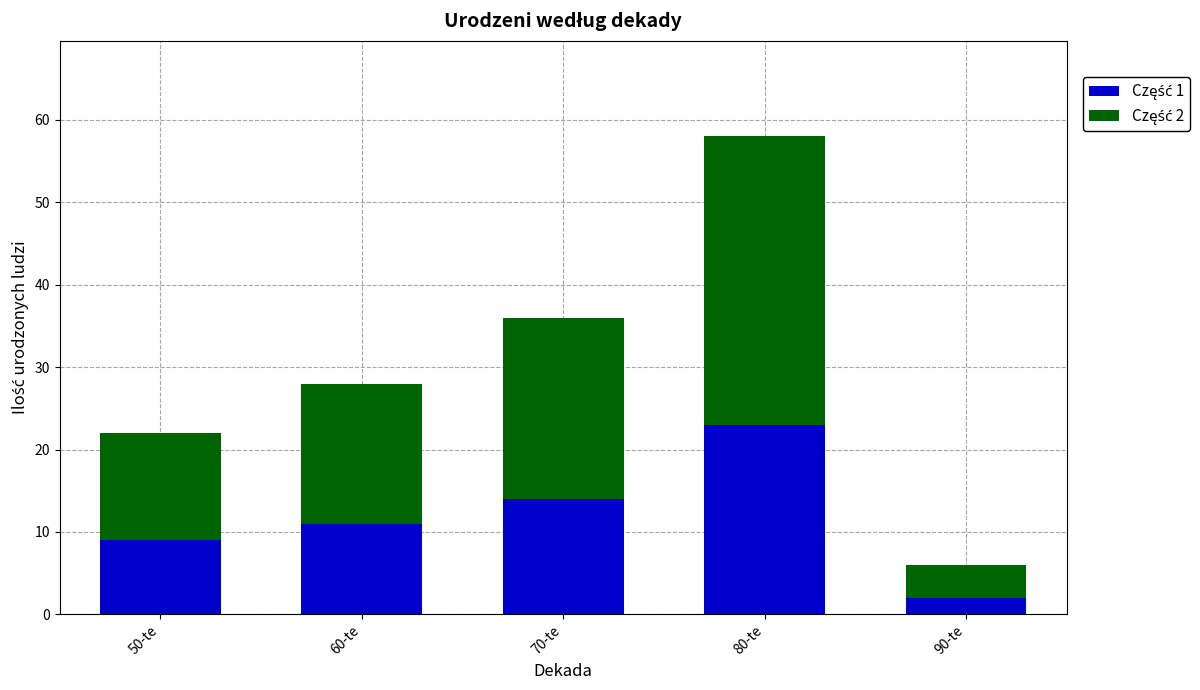

At which category is the sum across all series the highest?

80-te